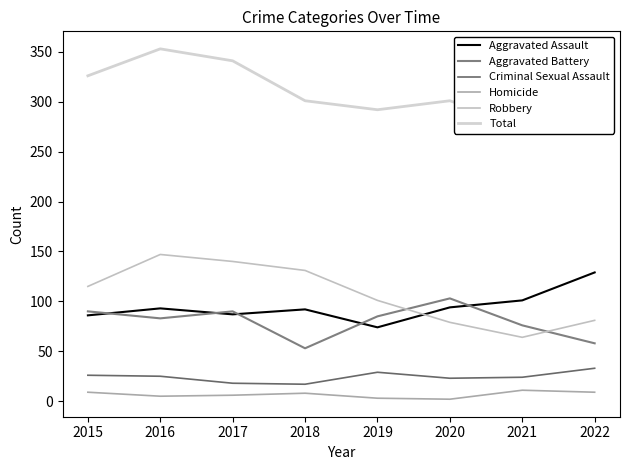

What is the difference between the Total values at 2017 and 2018?

40